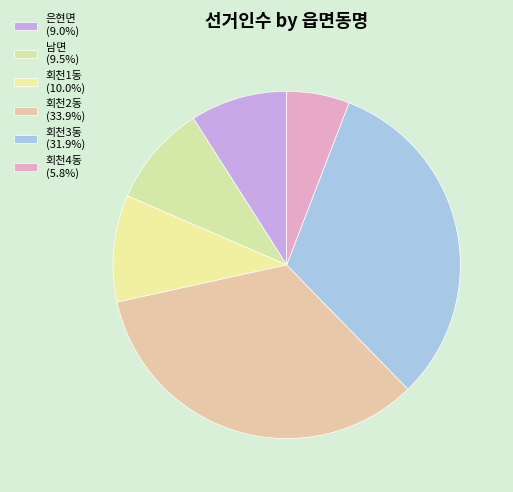

Does any single category account for the majority?

No